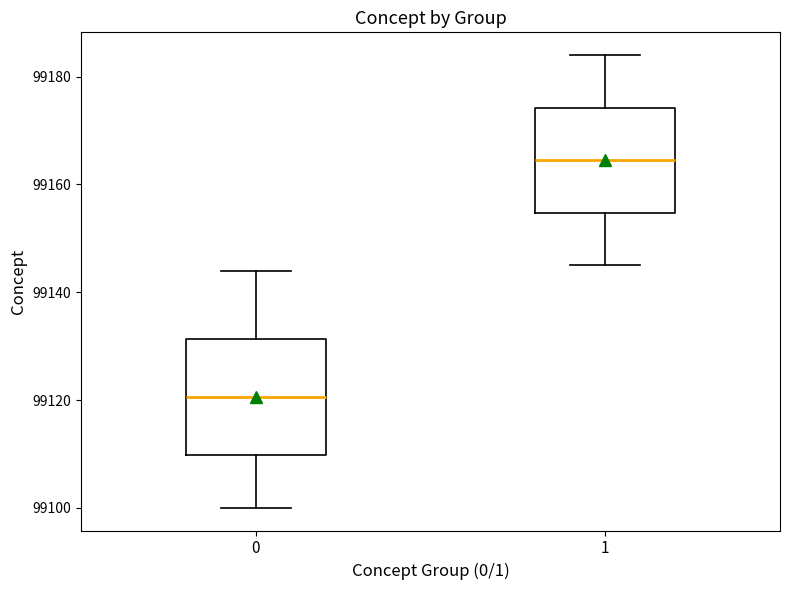

Reading left to right, transcribe this box plot: for each box, give where its median line is, the range the box spans, and where its two whiskers end, as read against the y-axis. The values are not printed on the chart, so give them approximately, as read against the axis.

0: median 99120, box 99110 to 99132, whiskers 99100 to 99144
1: median 99164, box 99154 to 99174, whiskers 99146 to 99184